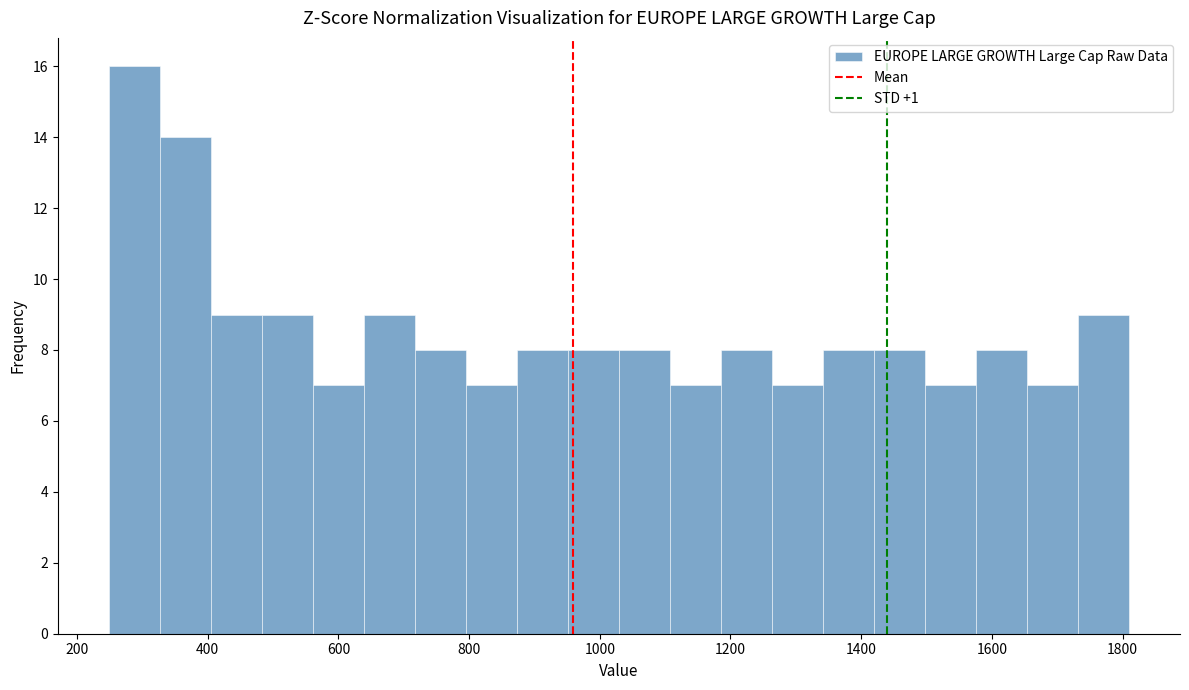

Around what value on the x-axis is the tallest bar? Give the approximate position of its centre, as read against the axis.

280